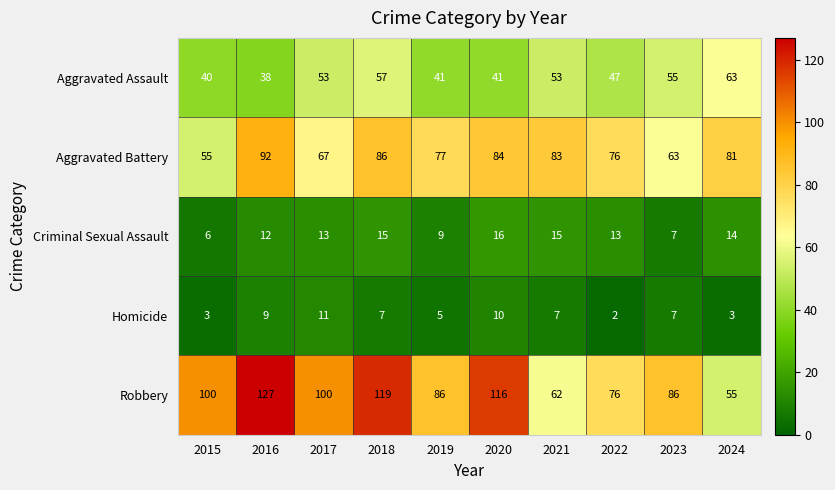

Rank the series at 2024 from lowest to highest value.

Homicide, Criminal Sexual Assault, Robbery, Aggravated Assault, Aggravated Battery